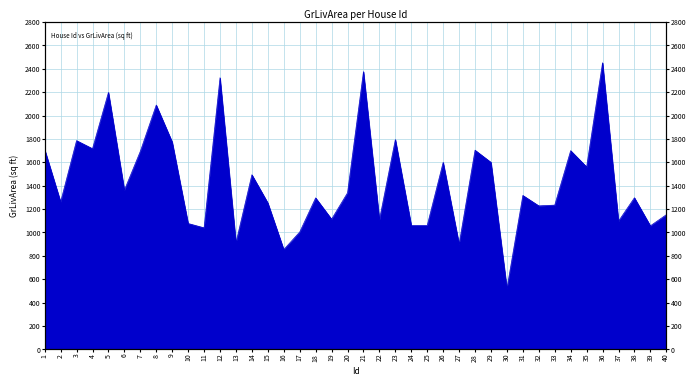

List the labels in order of value, smallest first.

30, 16, 27, 13, 17, 11, 39, 24, 25, 10, 37, 22, 19, 40, 32, 33, 15, 2, 18, 38, 31, 20, 6, 14, 35, 26, 29, 7, 34, 28, 1, 4, 9, 3, 23, 8, 5, 12, 21, 36